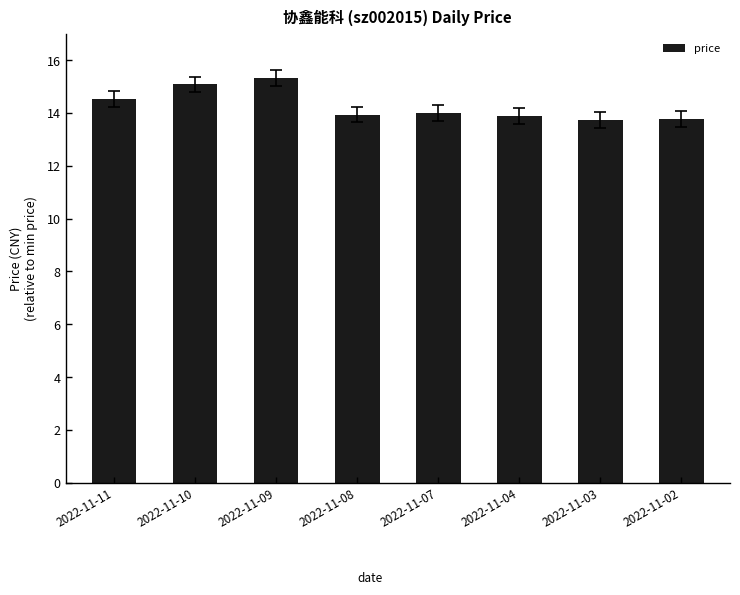

What is the sum of the values at 2022-11-11 and 2022-11-07?

28.5